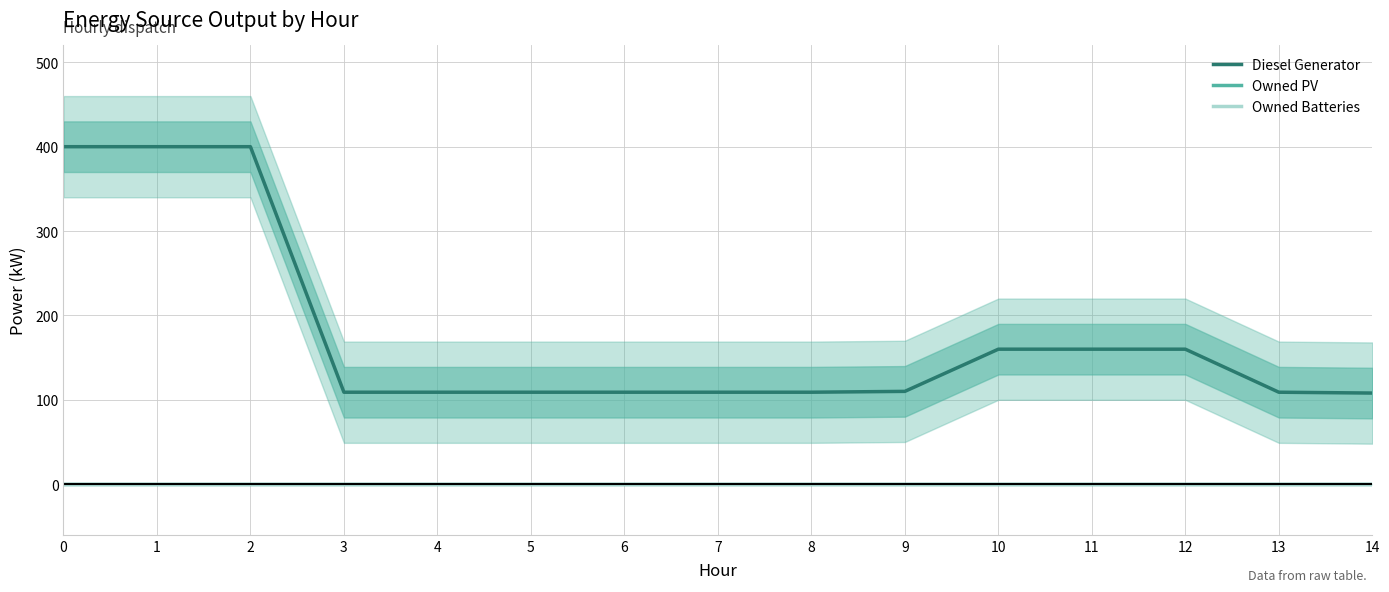

Rank the series by their maximum value, from lowest to highest.

Owned PV, Owned Batteries, Diesel Generator